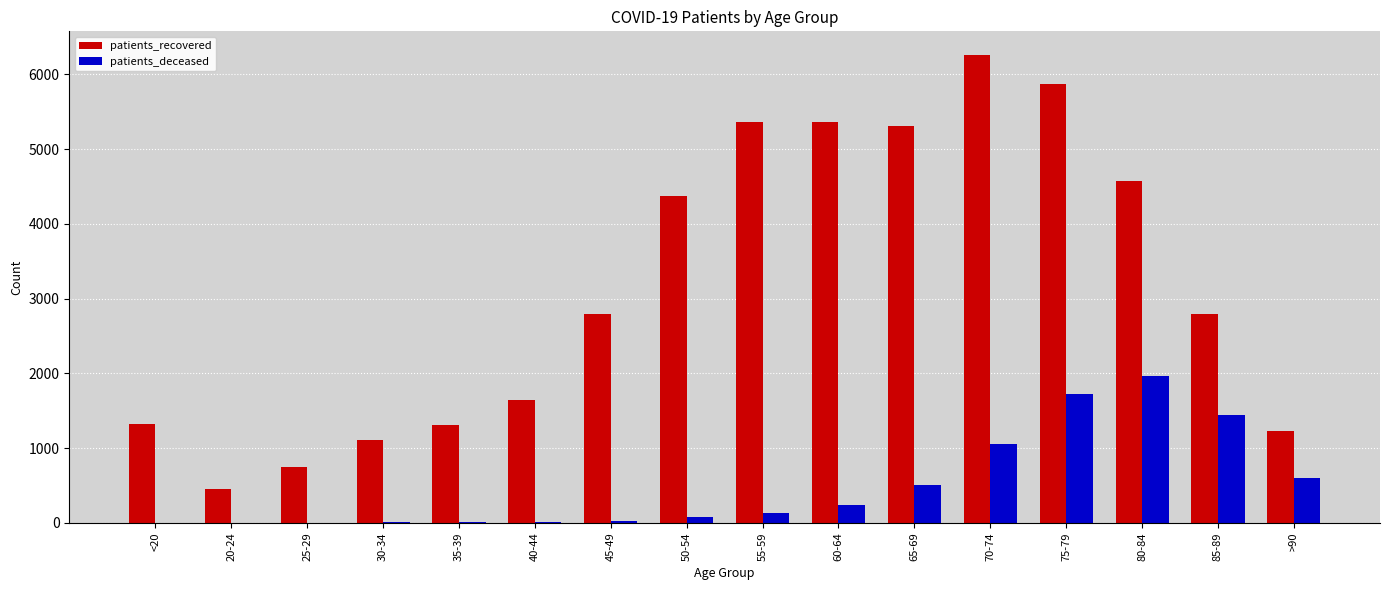

The patients_deceased series shows 241 at 60-64. True or false?

True